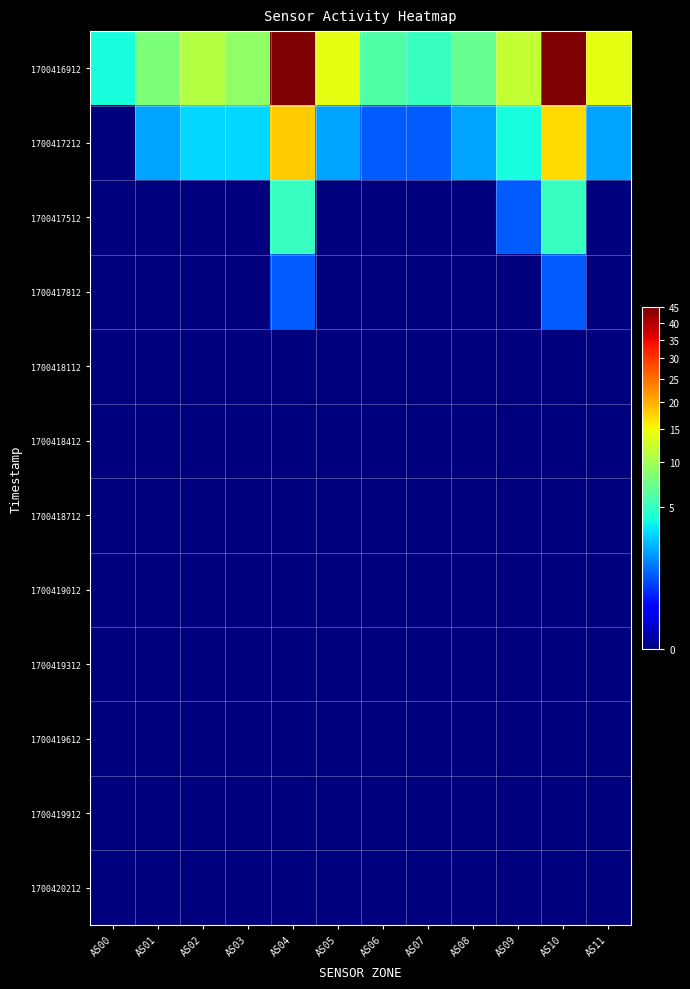

Which label corresponds to the smallest value in the chart?

AS00